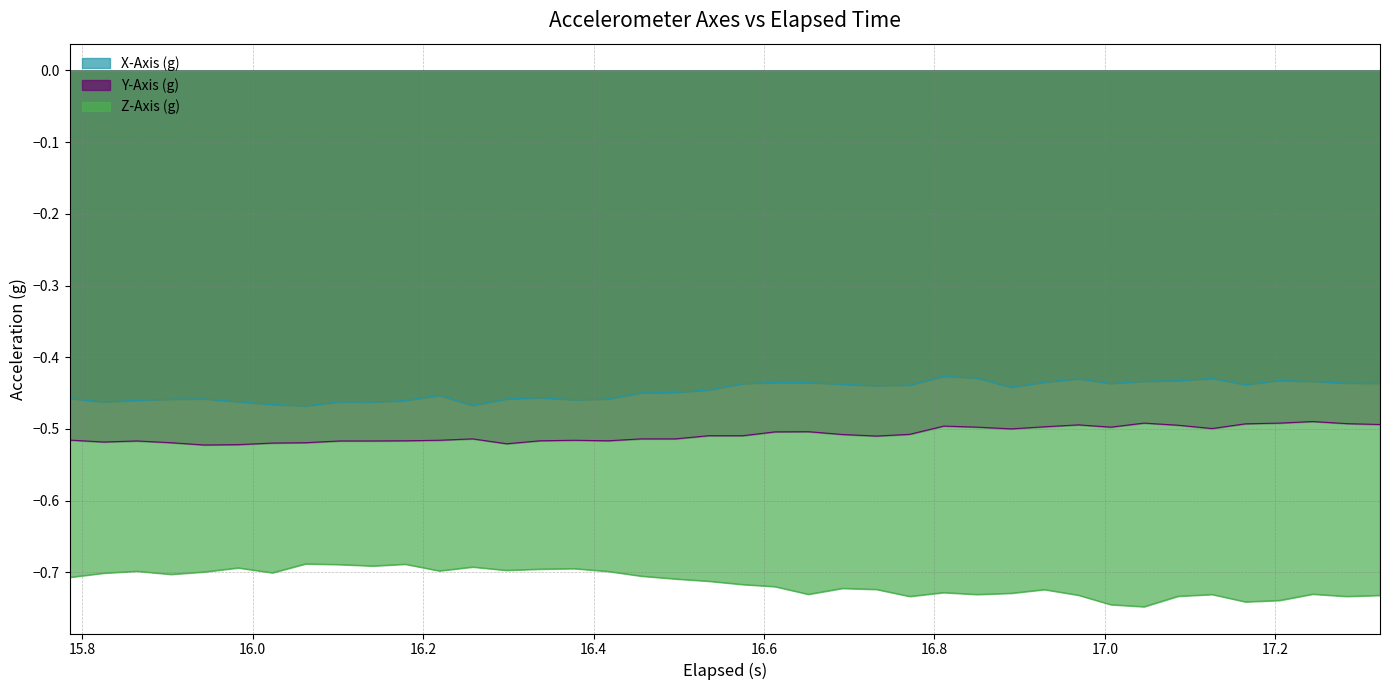

Rank the series by their maximum value, from lowest to highest.

Z-Axis (g), Y-Axis (g), X-Axis (g)